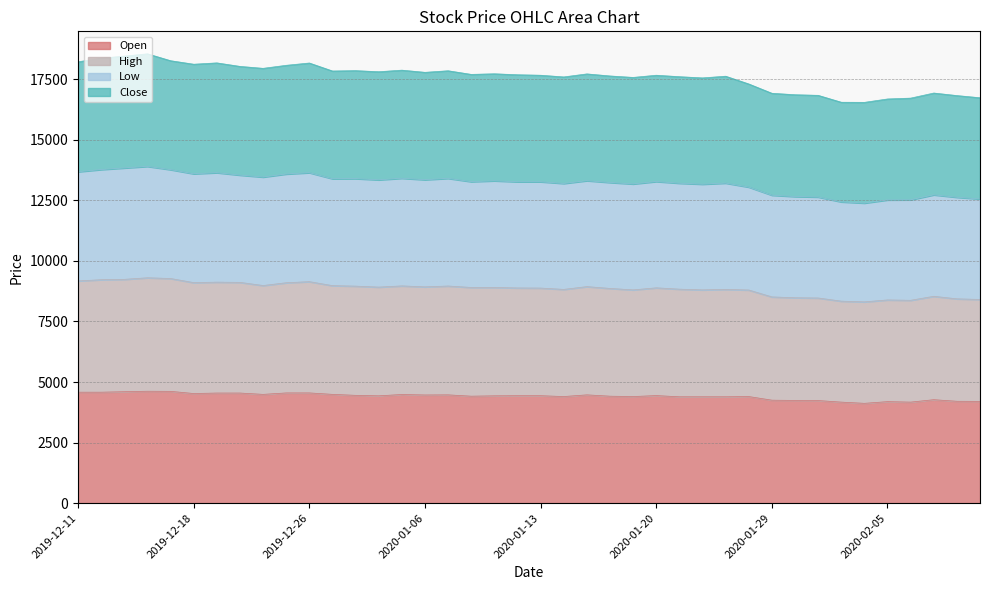

What are all the series names shown in the legend?

Open, High, Low, Close